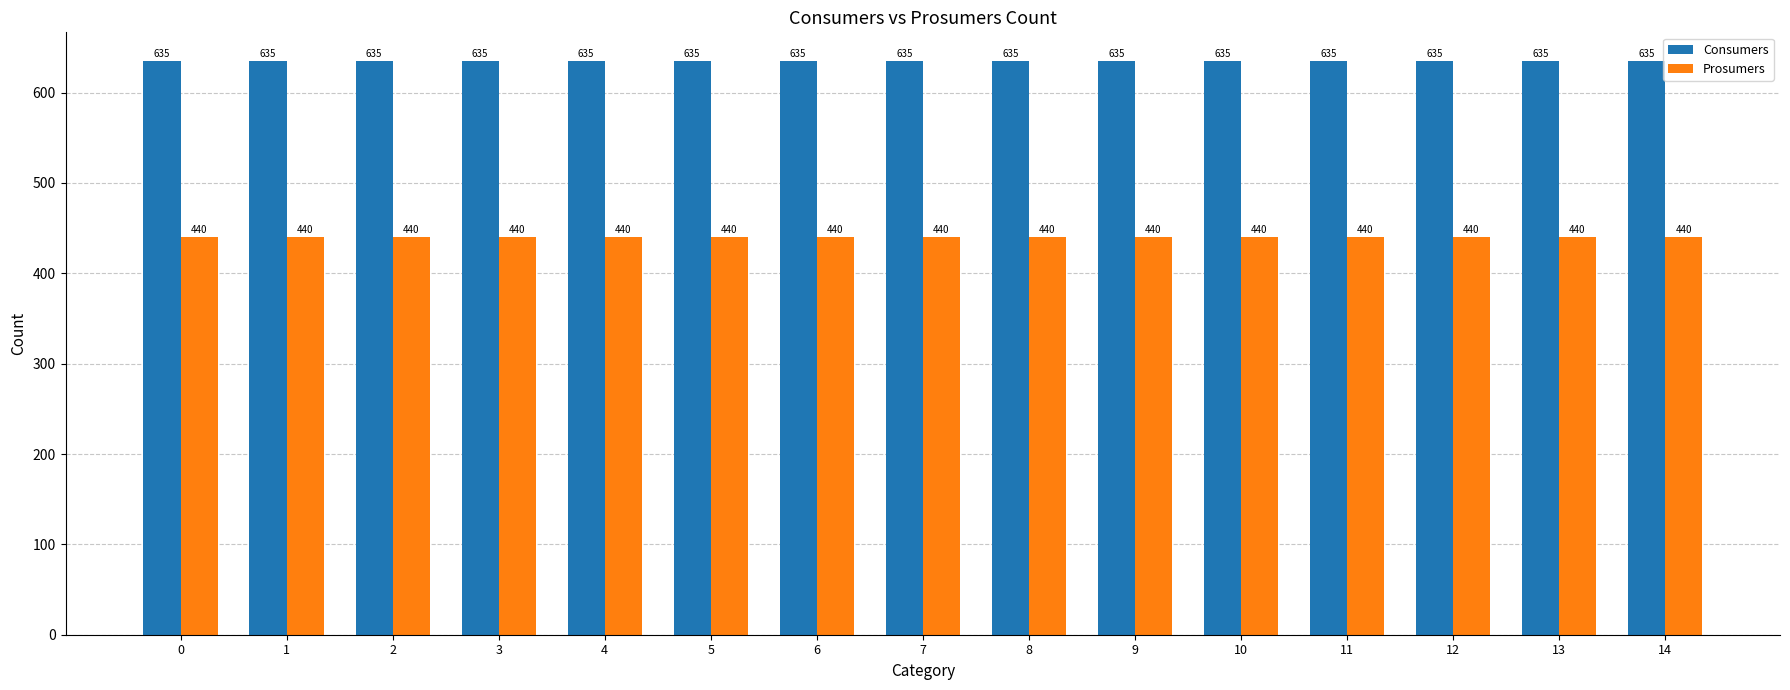

How many categories are shown in the chart?

15